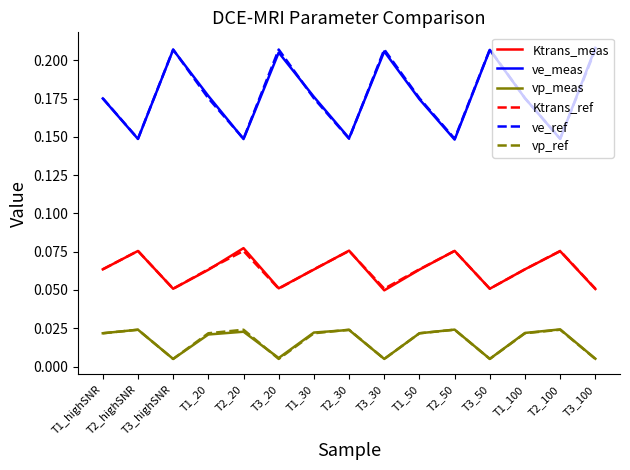

How many times do vp_ref and vp_meas cross each other?

4